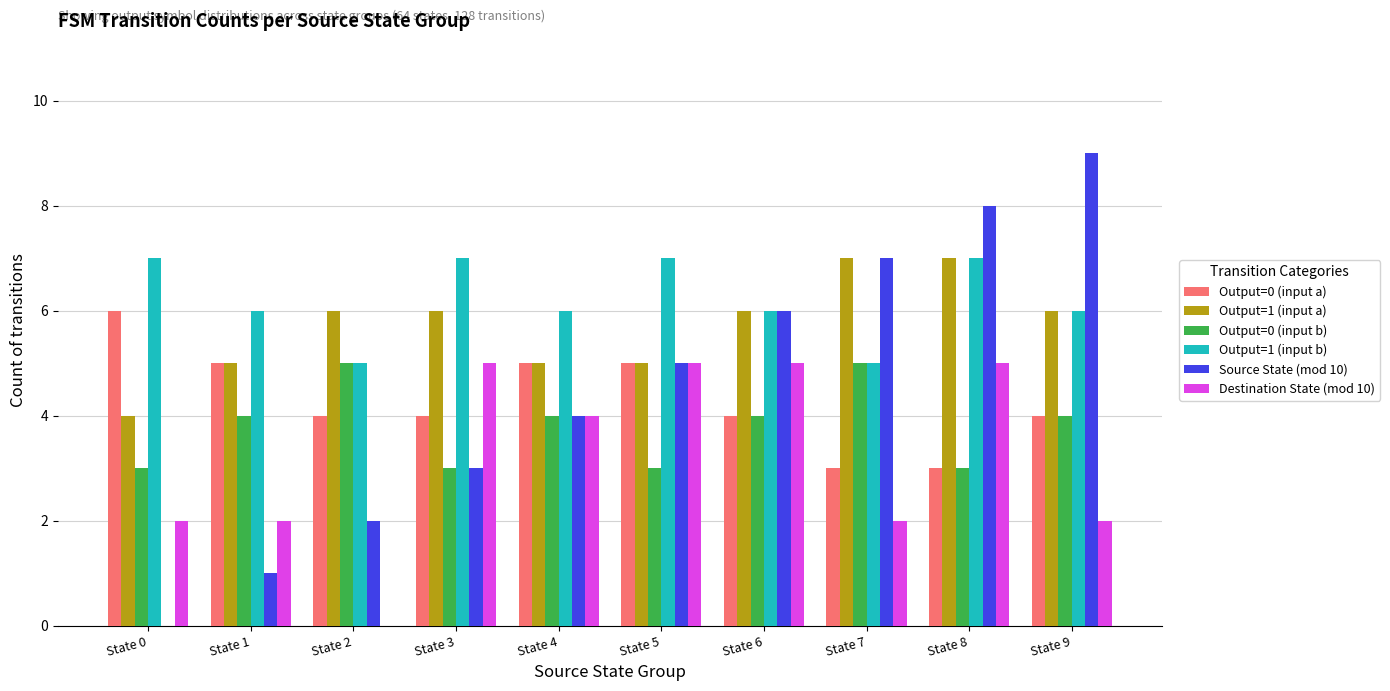

True or false: Output=1 (input a) has a value of 8 at State 9.

False